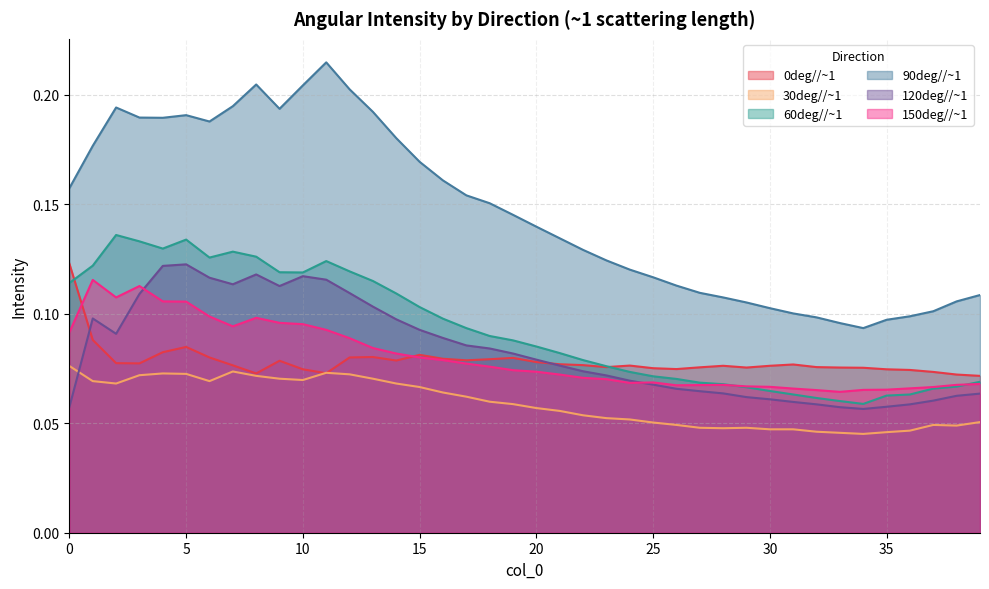

Which series has the widest spread of values?

90deg//~1